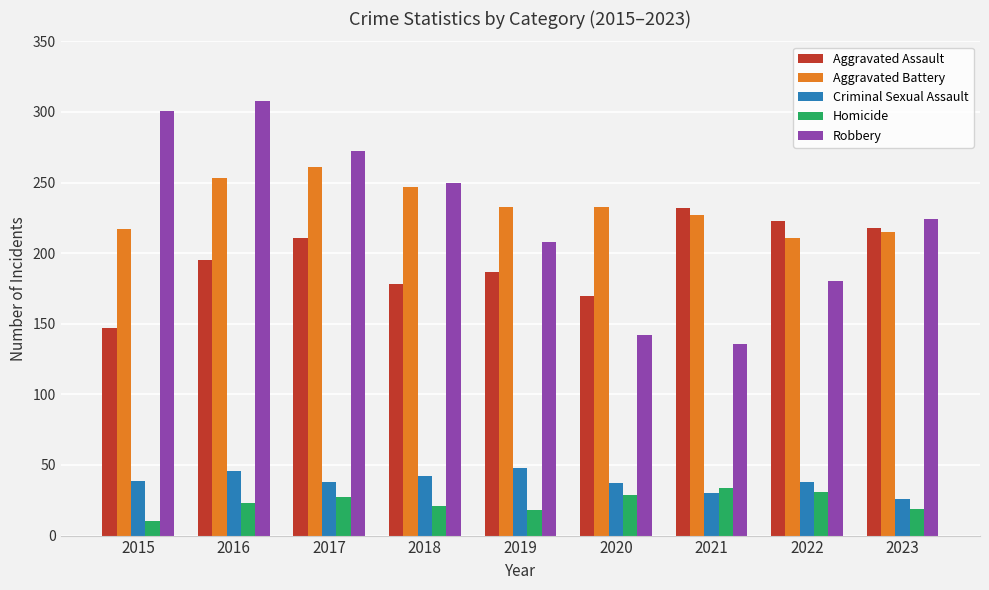

Where is Aggravated Assault nearest to the value 189?

2019